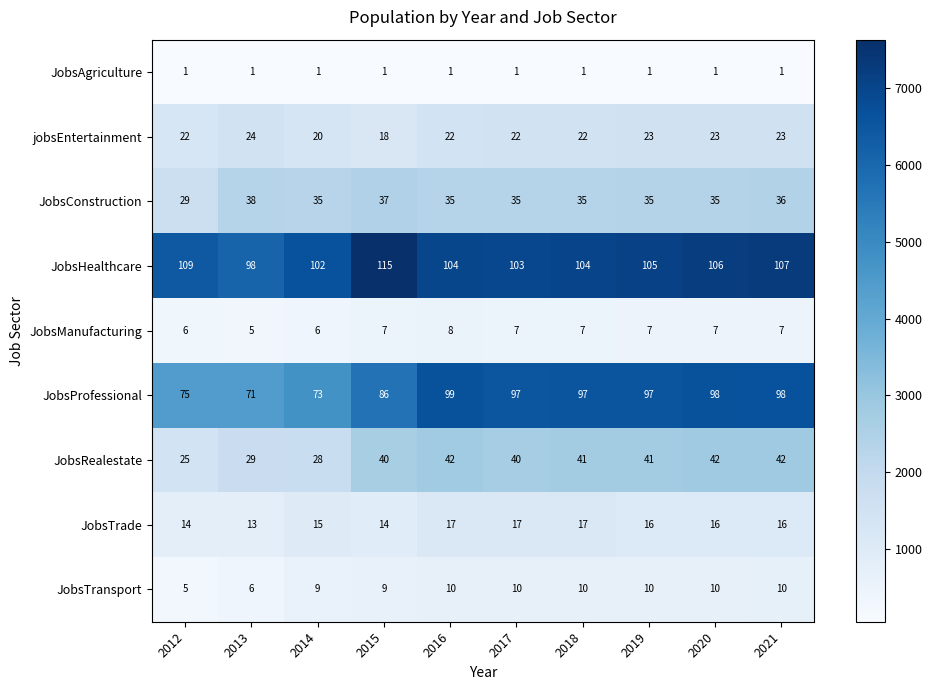

What value does the JobsManufacturing series have at 2019?

7